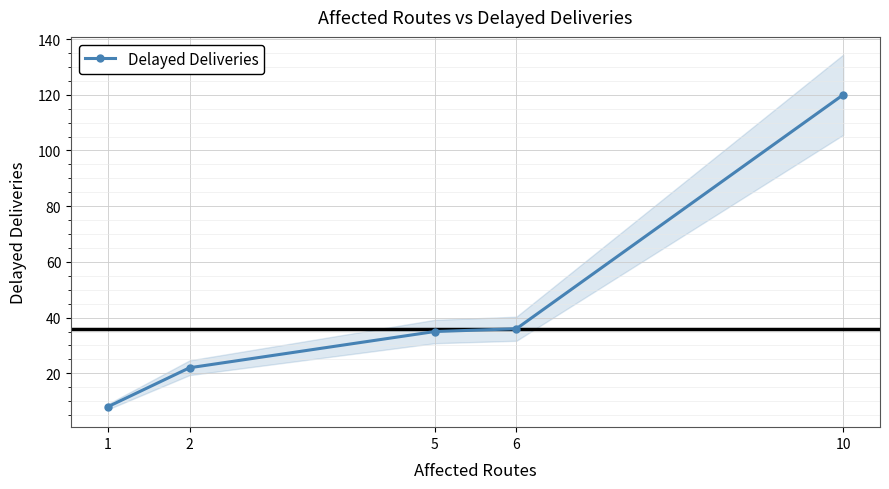

The chart shows a value of 12 at 2. True or false?

False